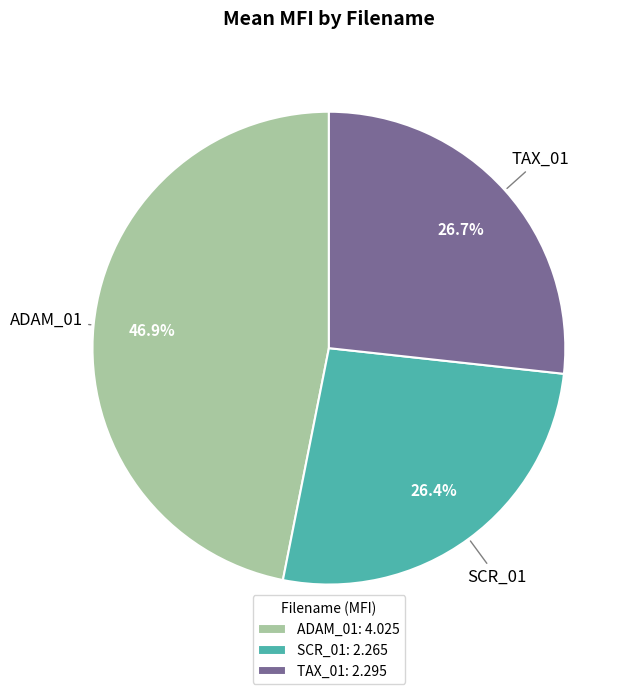

What is the ratio of the value at SCR_01: 2.265 to the value at TAX_01: 2.295?

1.0